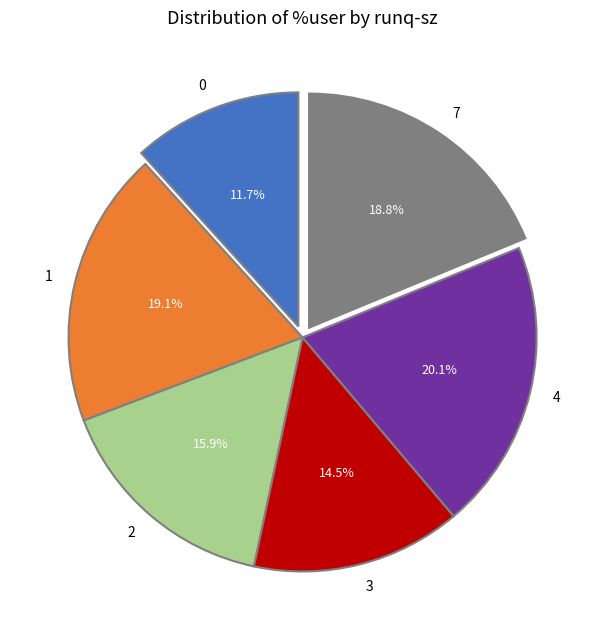

Approximately how many times larger is the value at 2 compared to 4?

0.8